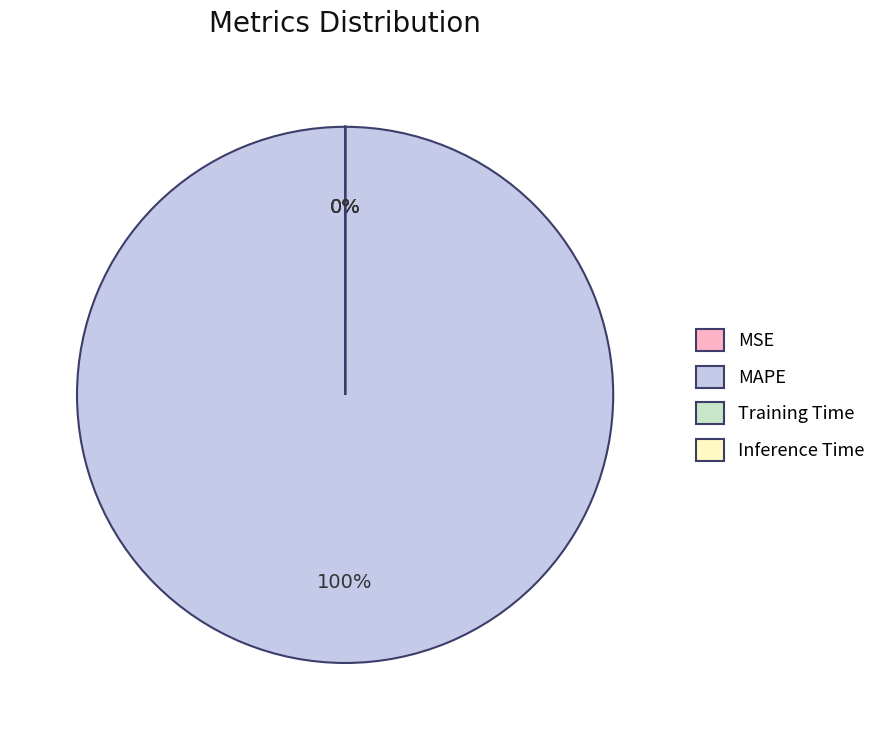

Is it true that Training Time is 0% of the pie?

True